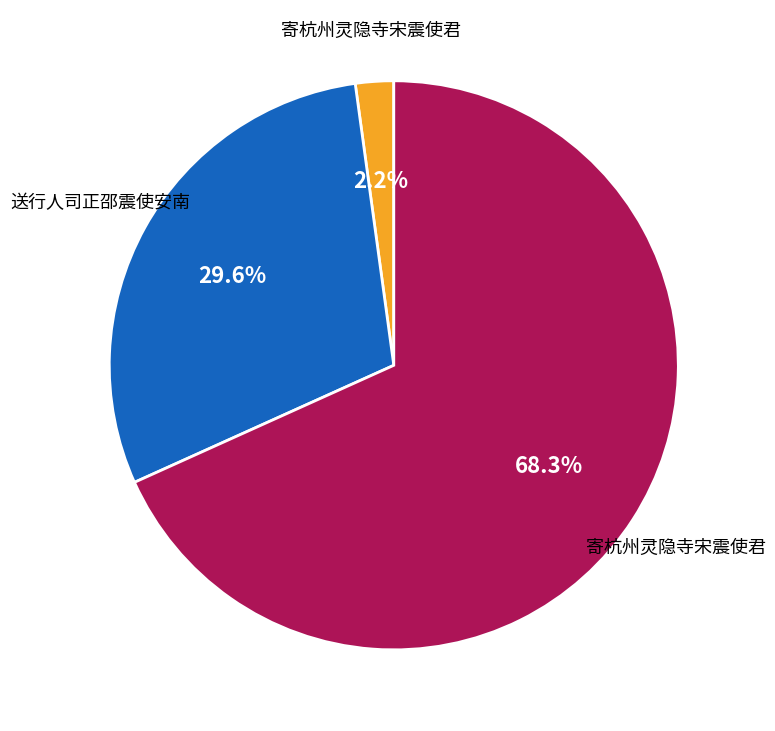

How many slices are in this pie chart?

3